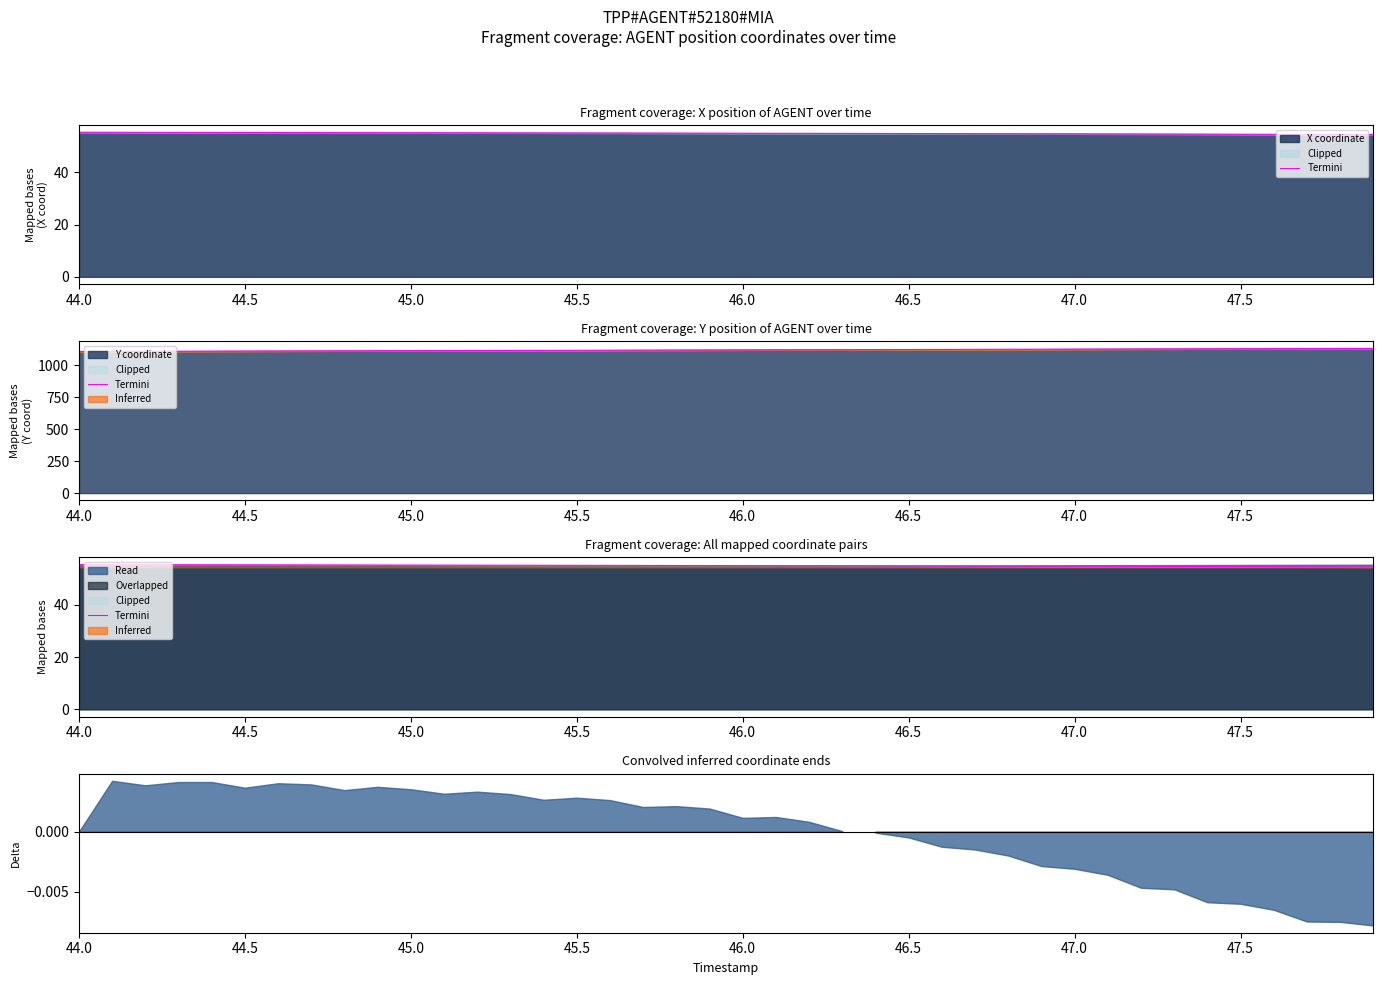

What is the lowest value of the X coordinate series?

54.5